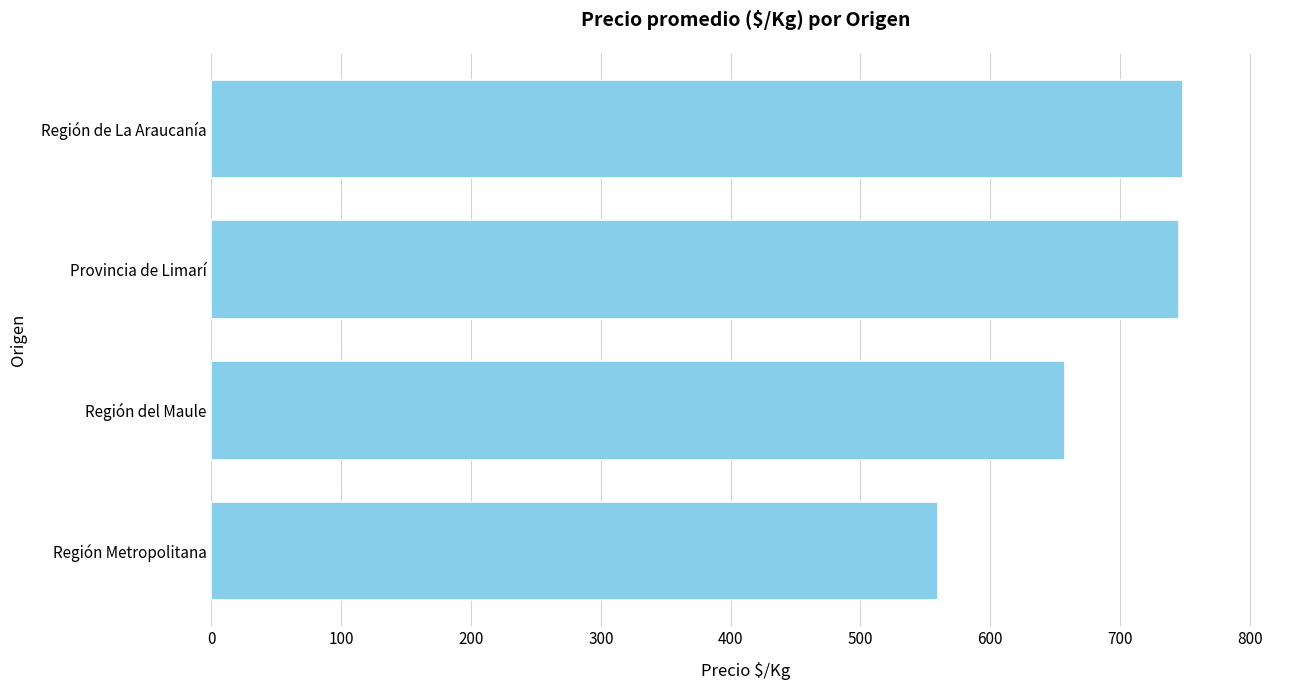

What is the difference between the values at Región del Maule and Provincia de Limarí?

87.5